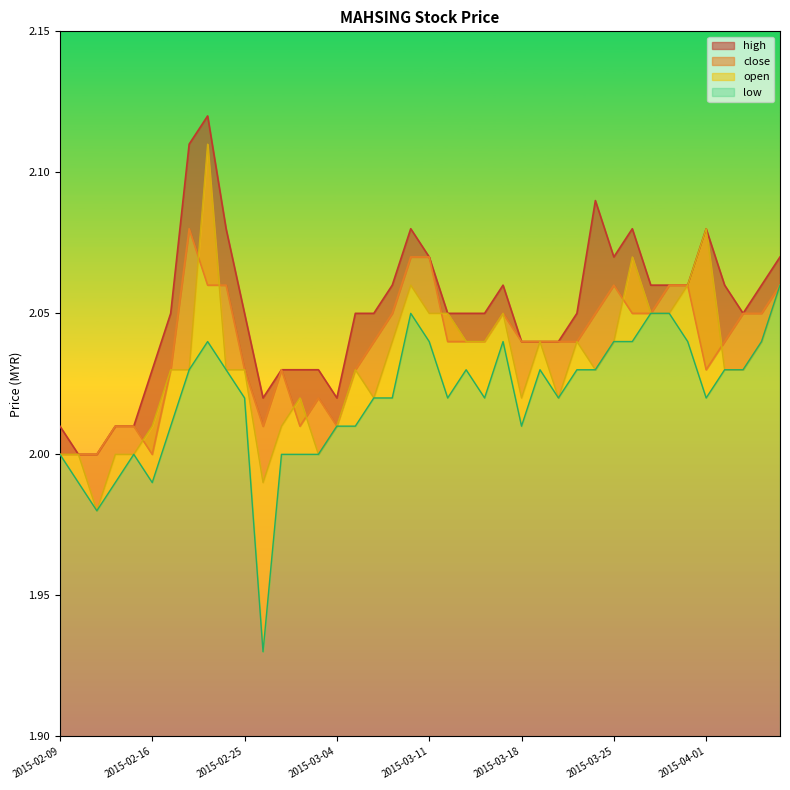

What is the difference between the maximum and second lowest values in the open series?

0.1